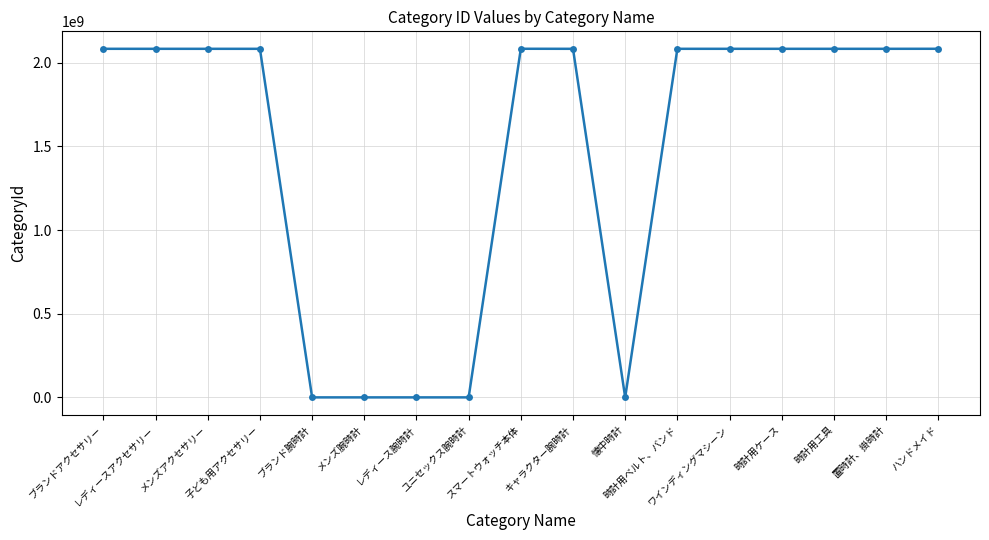

What is the difference between the maximum and minimum values?

2084292815